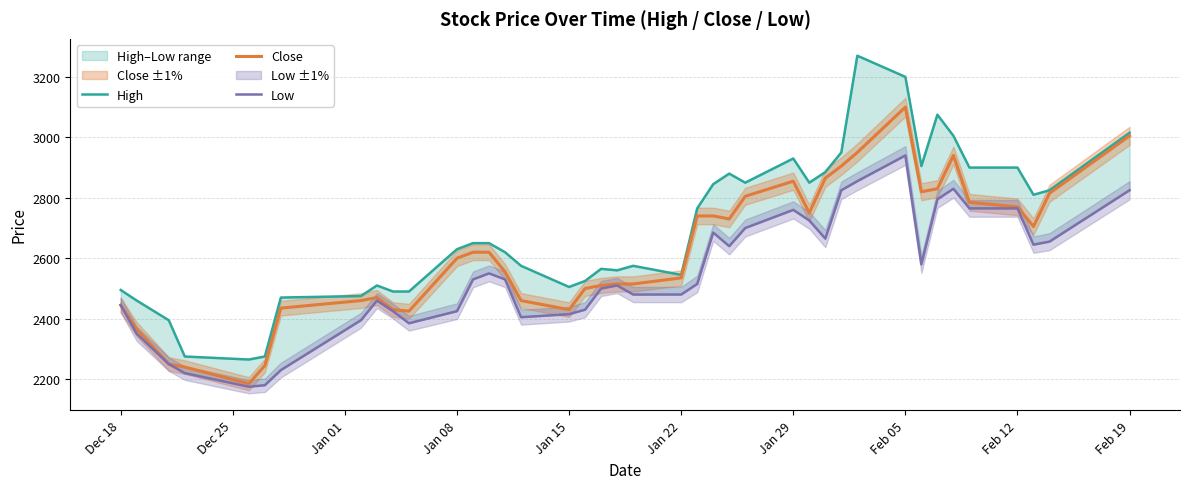

What is the value of the High point at the 37th from the left?

2900